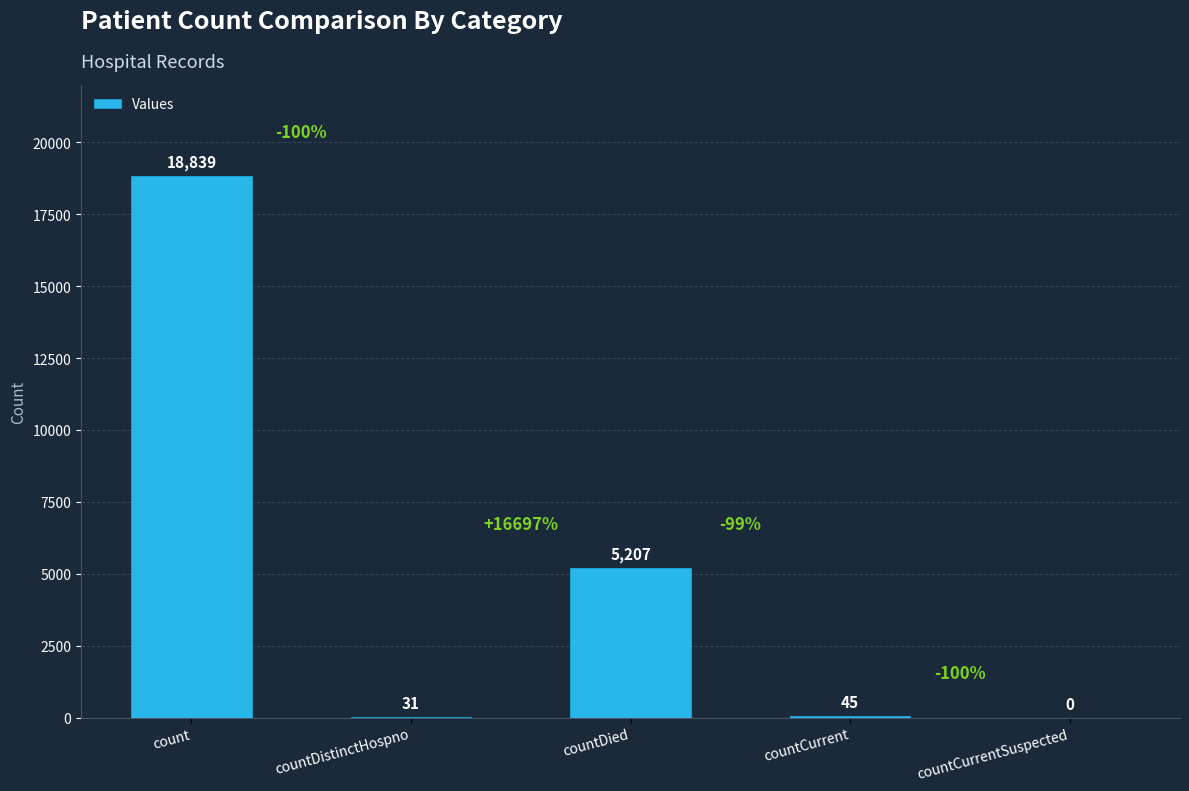

Approximately how many times larger is the value at countDied compared to countCurrent?

115.7